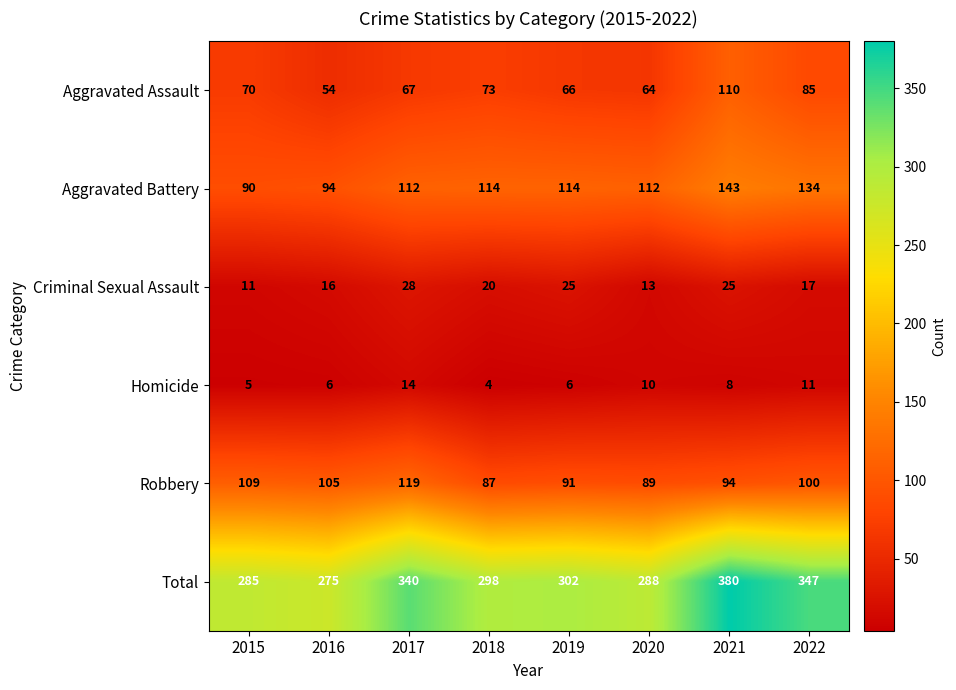

At which category is the sum across all series the highest?

2021